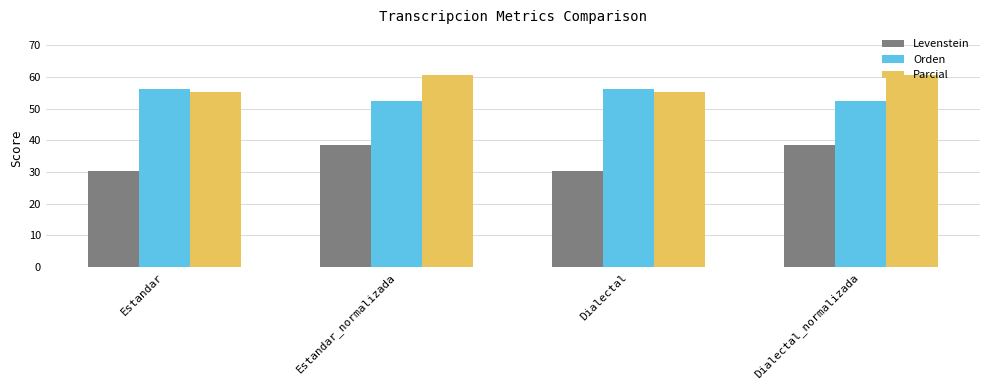

What is the spread (max minus min) of values at Estandar_normalizada?

22.1